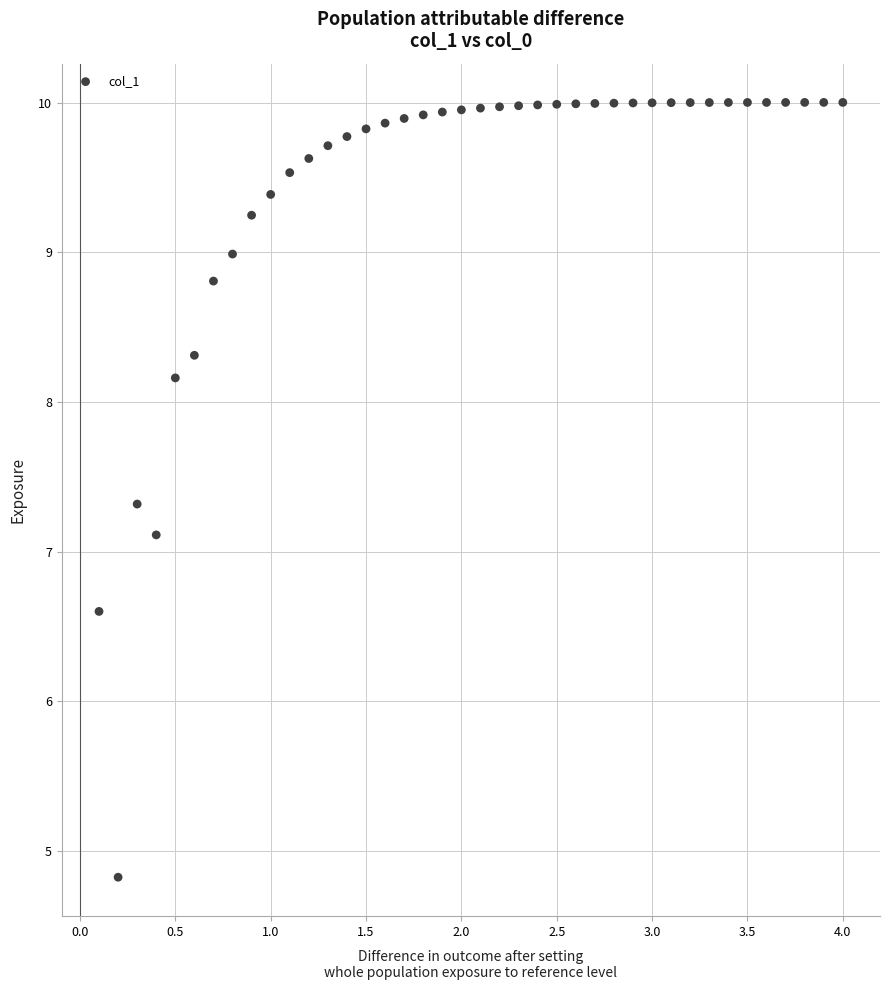

What is the range of X values (max minus min)?

3.9